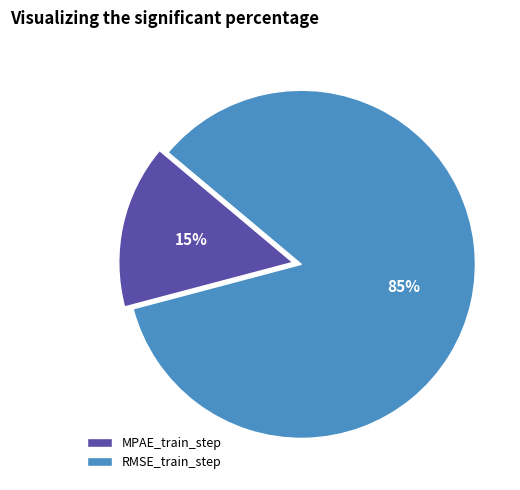

What percentage is the MPAE_train_step slice, to the nearest percent?

15%